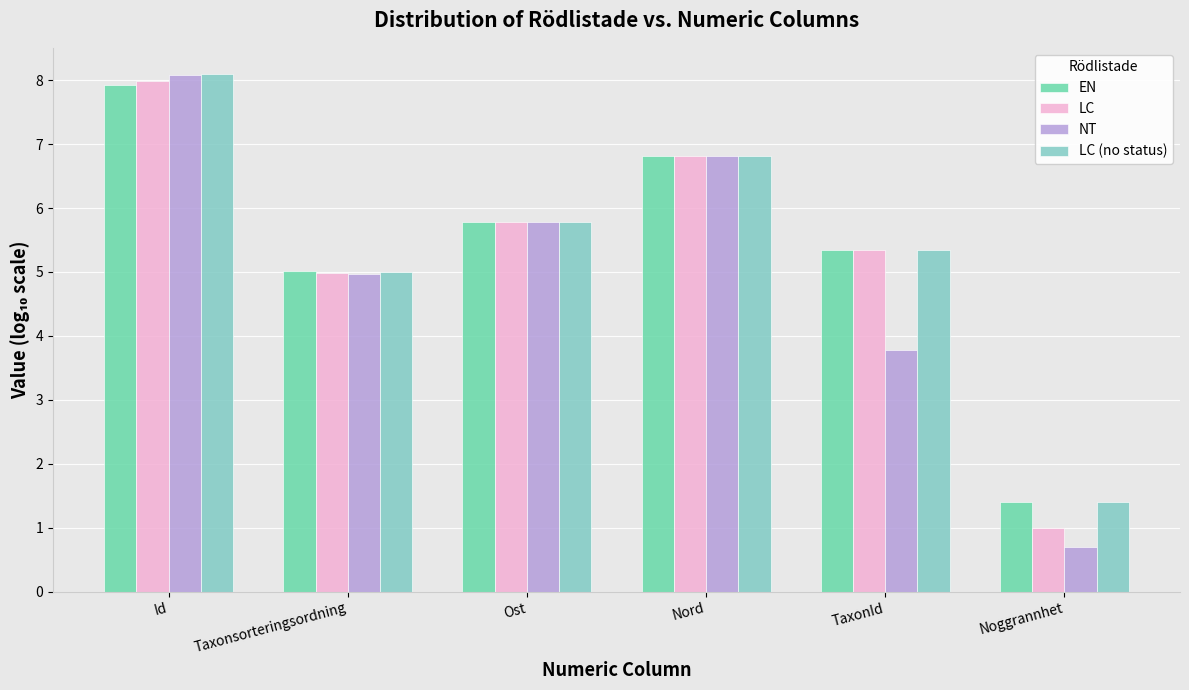

At which category is the sum across all series the highest?

Id